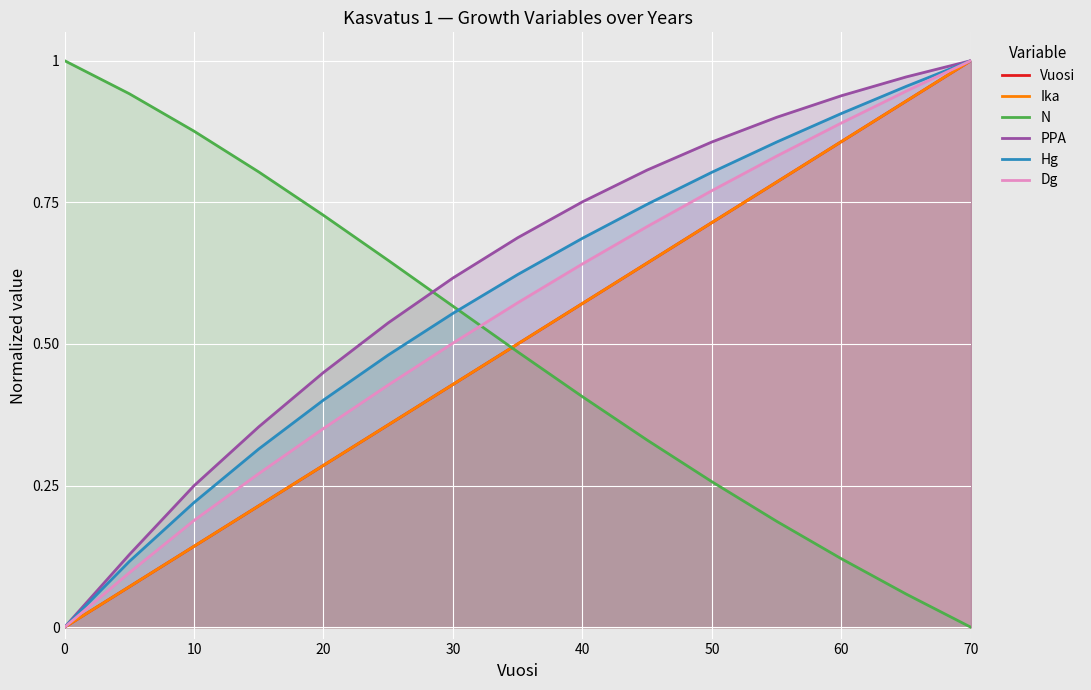

The value of Hg at 30 is 0.1. True or false?

False